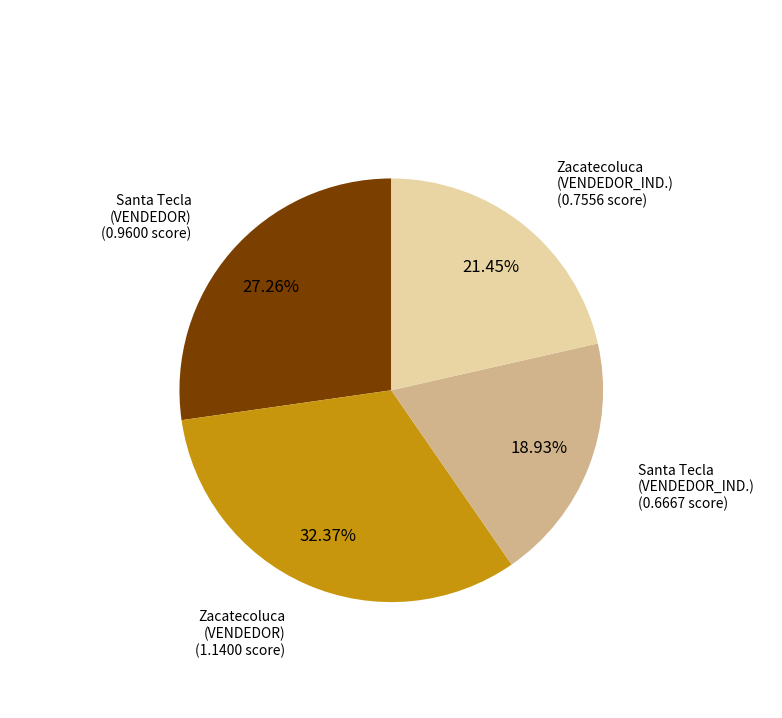

Which category has the smallest portion of the pie?

Santa Tecla (VENDEDOR_IND.)